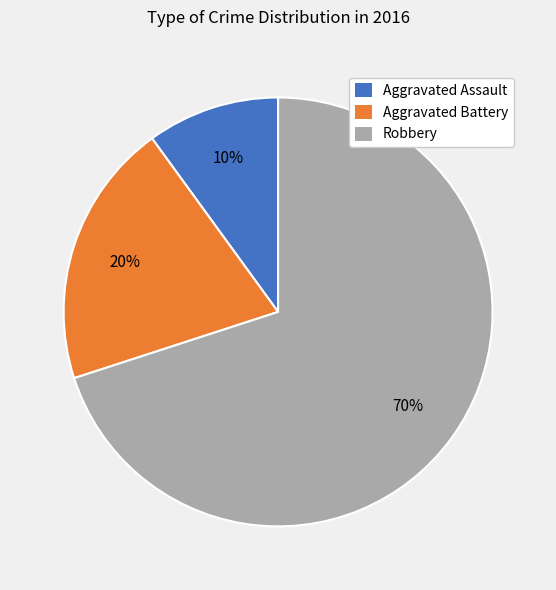

Between Aggravated Battery and Robbery, which is larger?

Robbery